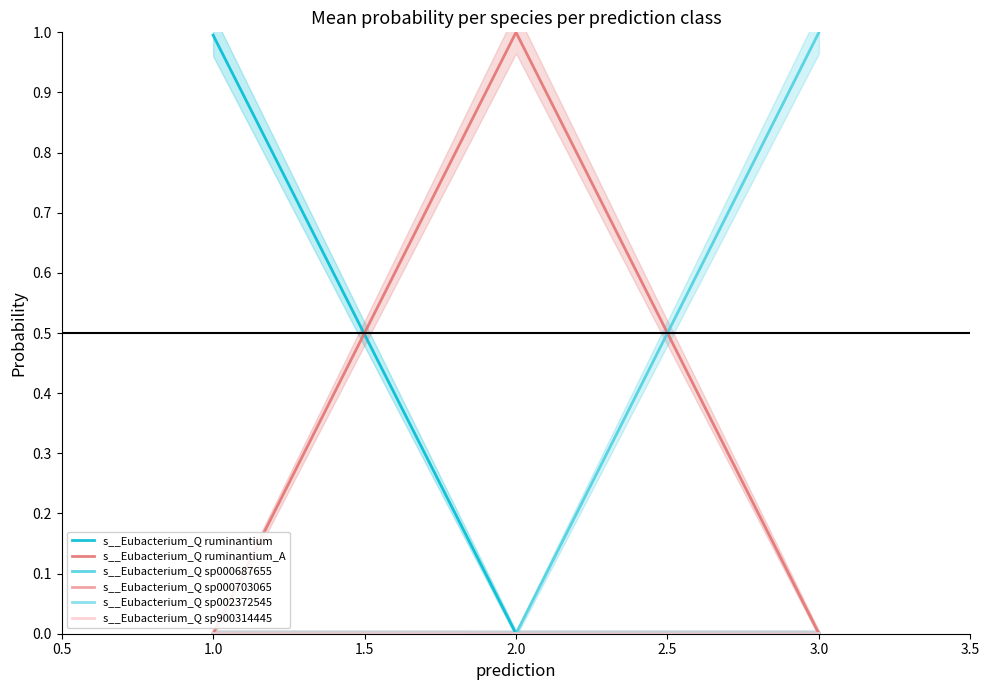

Which has a higher value, 2.0 or 3.0?

2.0